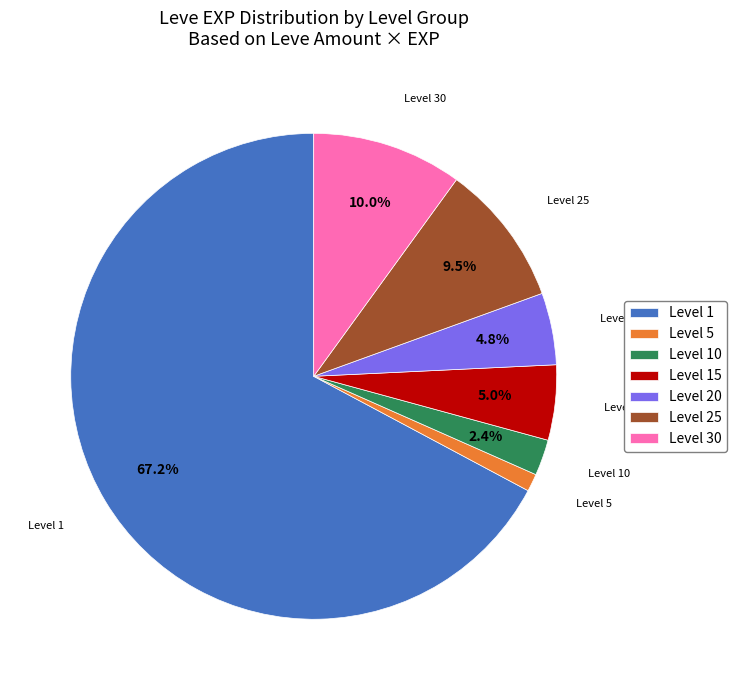

What portion of the pie excludes Level 20?

95.2%